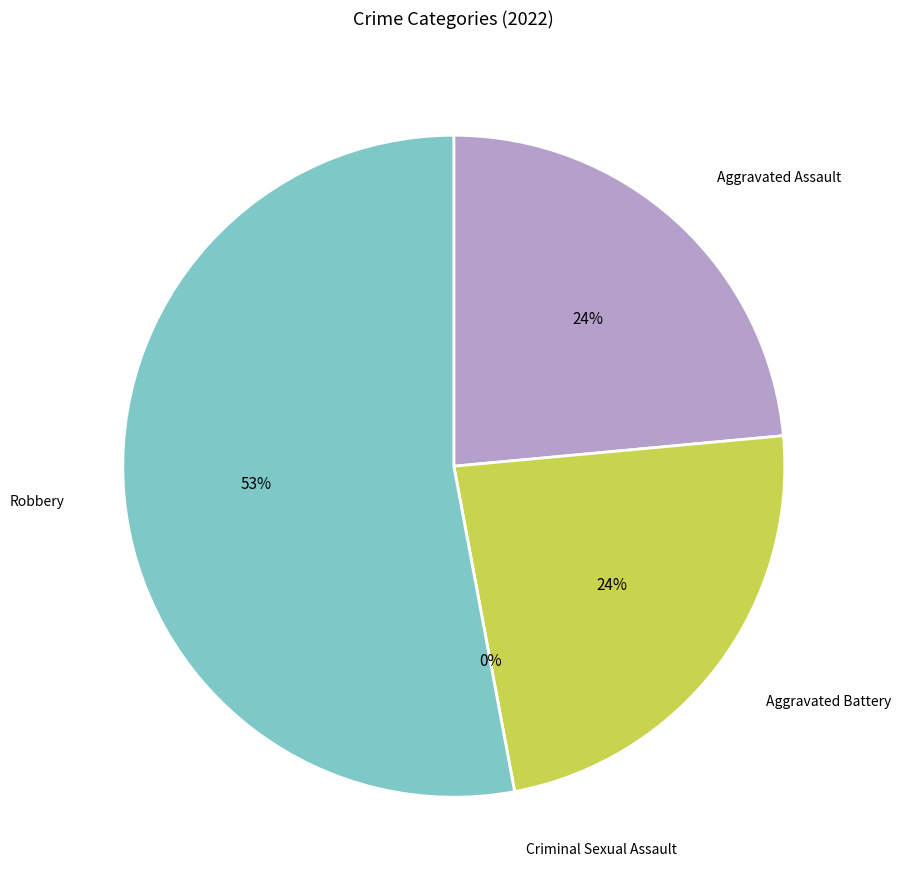

Which has a higher value, Robbery or Aggravated Battery?

Robbery